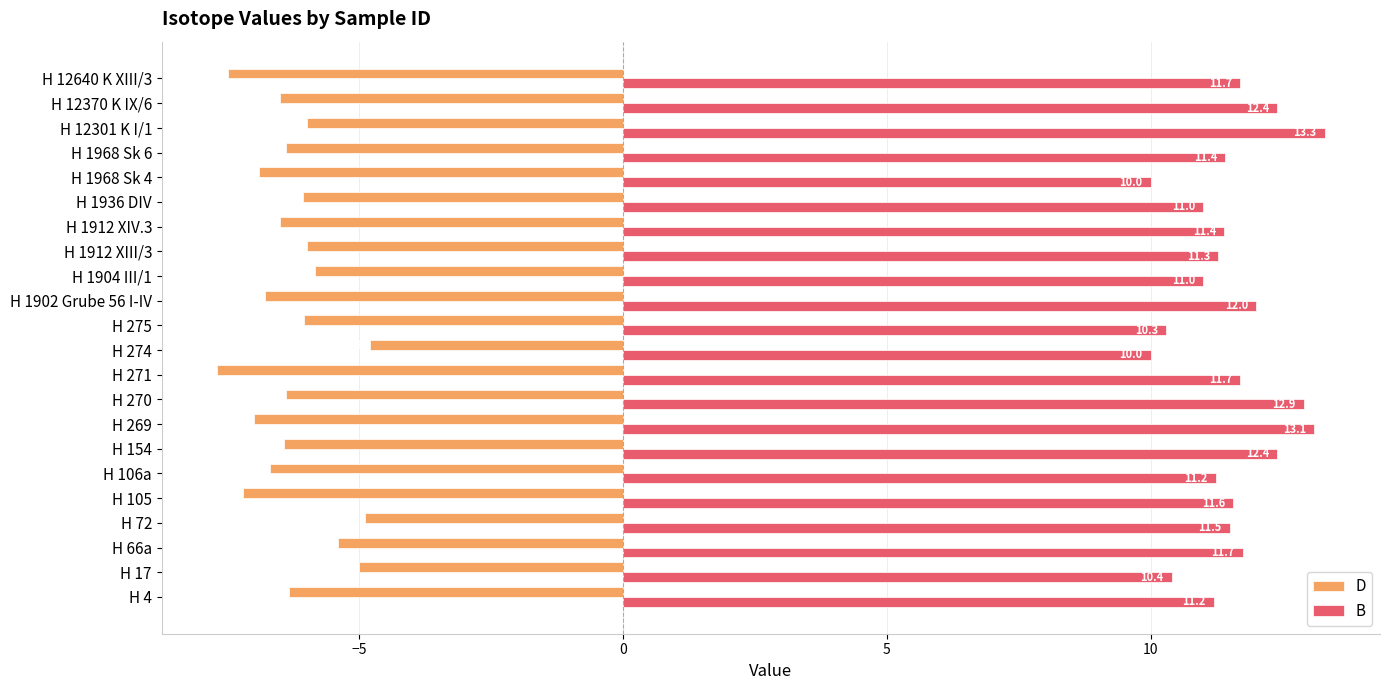

What is the lowest value of the D series?

-7.7